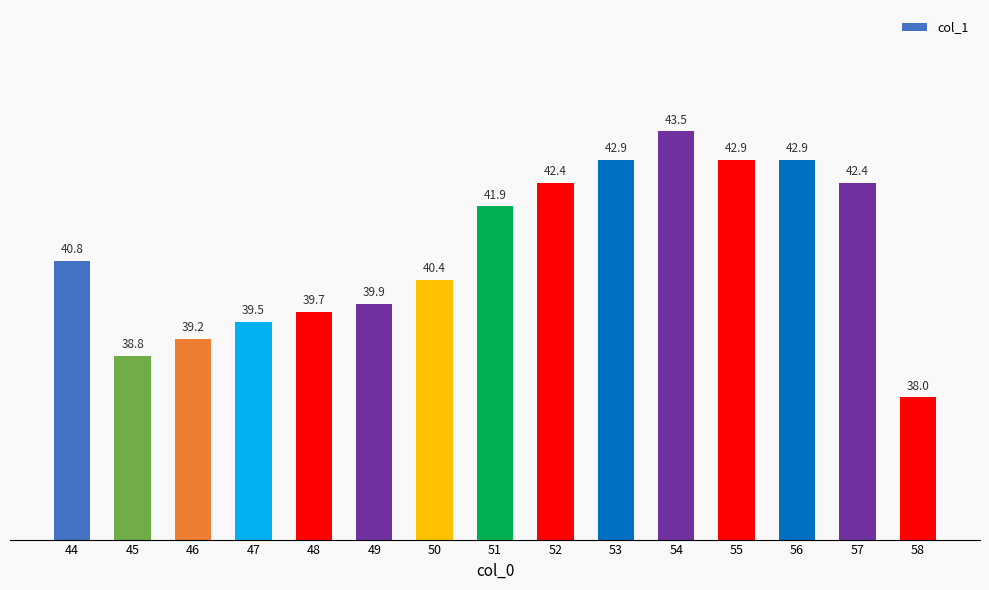

Reading left to right, what are all the values shown in this chart?

44=40.8	45=38.8	46=39.2	47=39.5	48=39.7	49=39.9	50=40.4	51=41.9	52=42.4	53=42.9	54=43.5	55=42.9	56=42.9	57=42.4	58=38.0